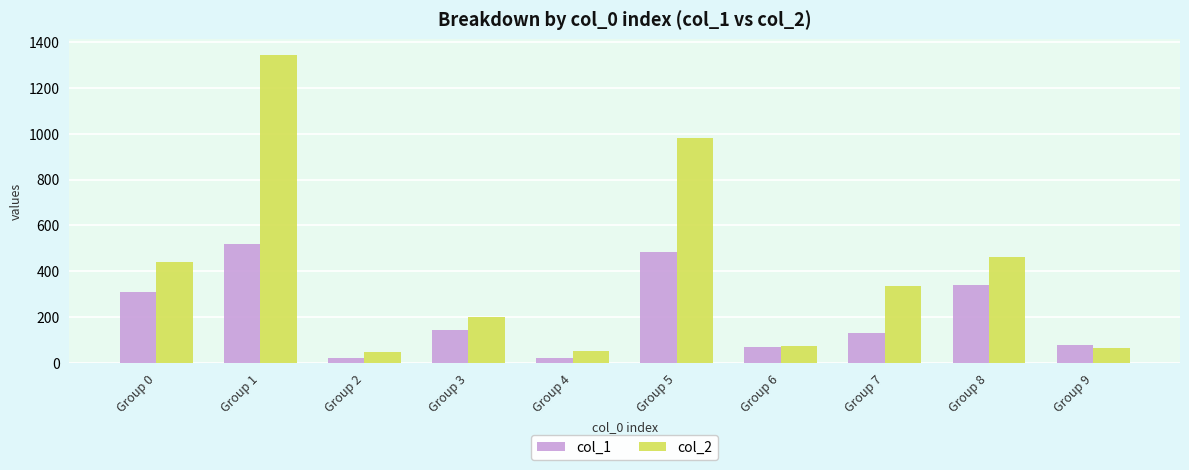

What is the value of the col_1 bar at the 5th from the left?

24